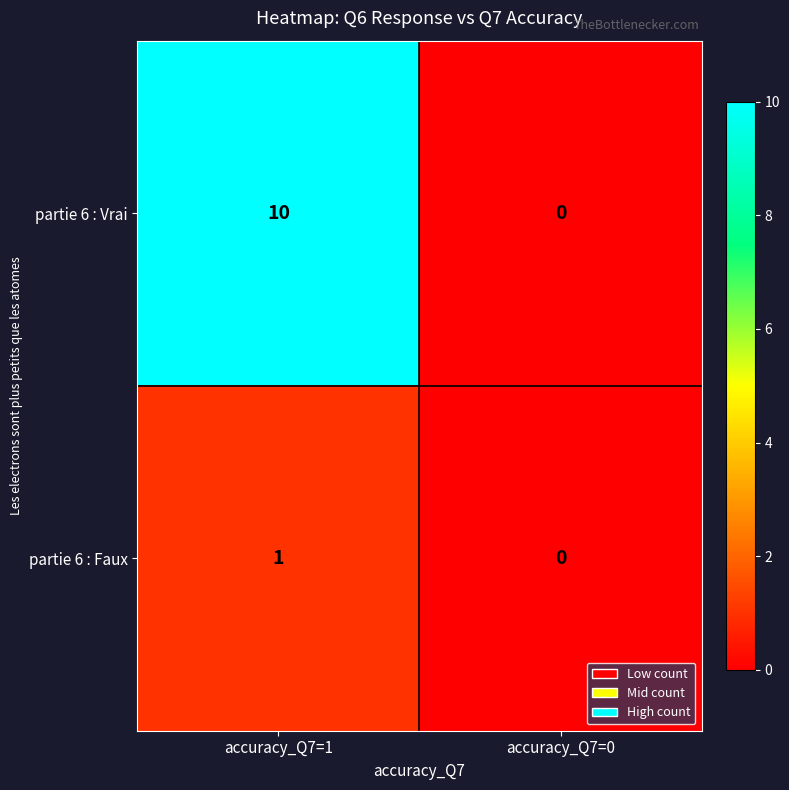

At which label does partie 6 : Faux reach its minimum?

accuracy_Q7=0